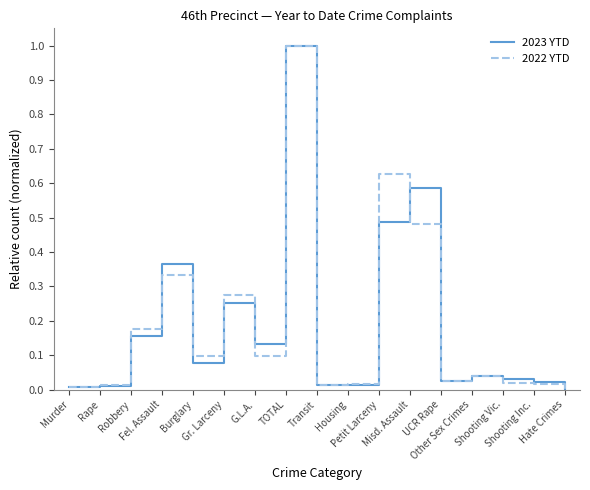

What position from the right is TOTAL?

10